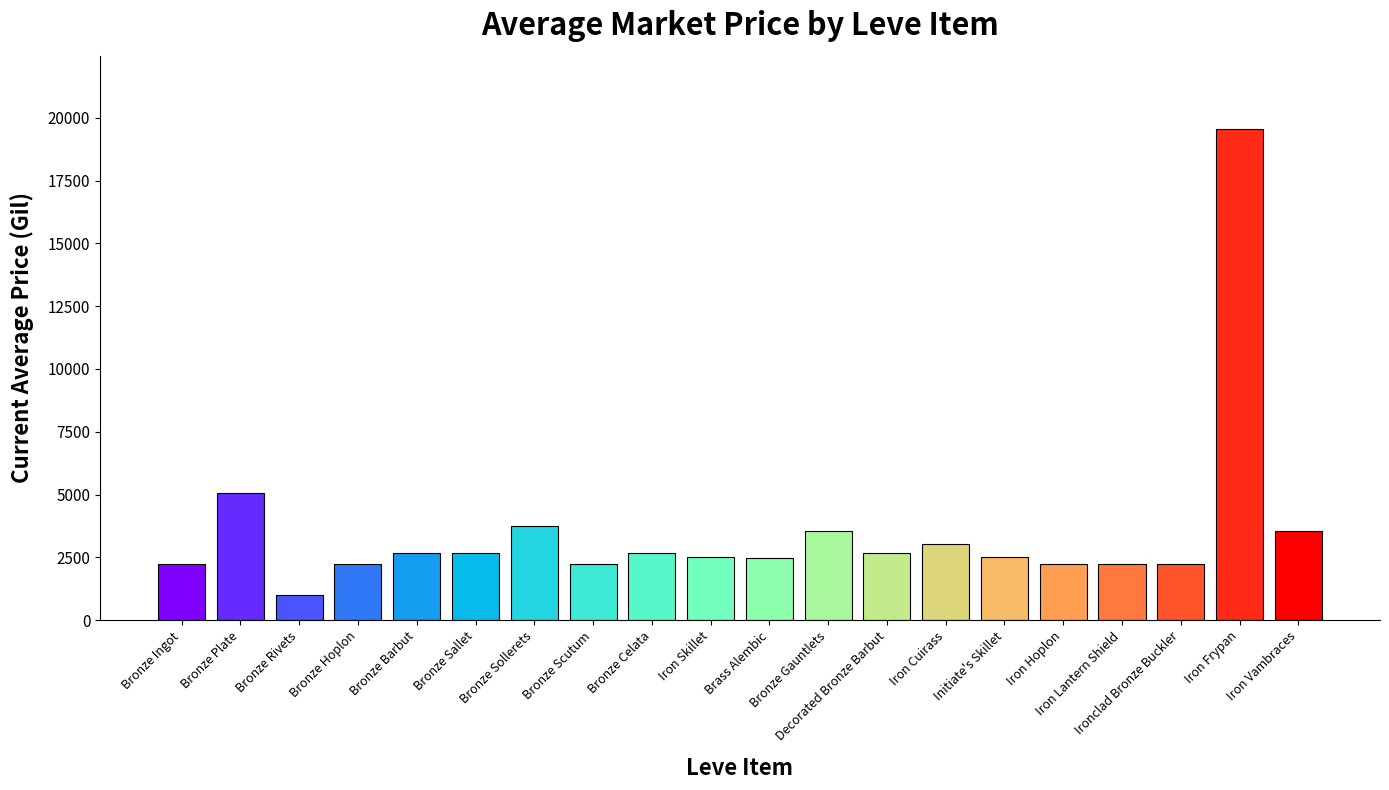

What is the maximum value shown in the chart?

19534.0